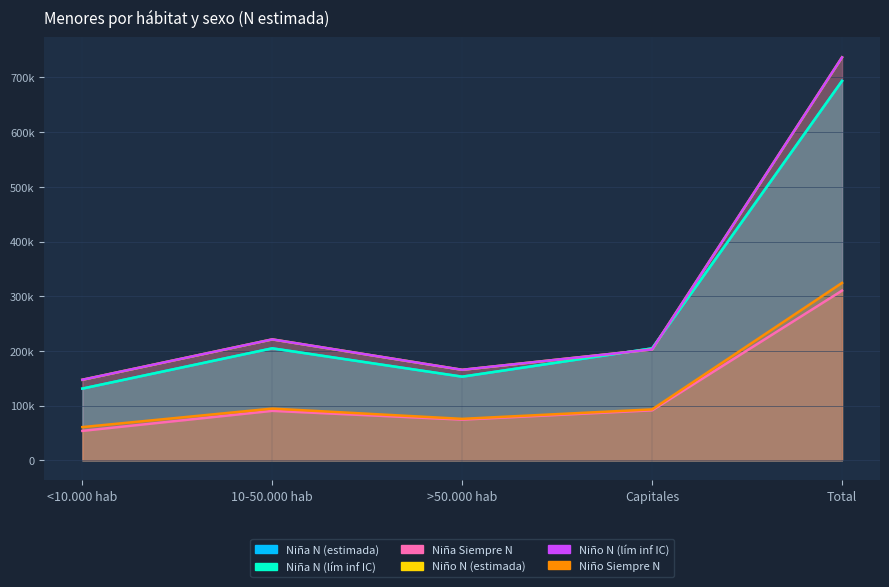

Does the chart have visible grid lines?

Yes